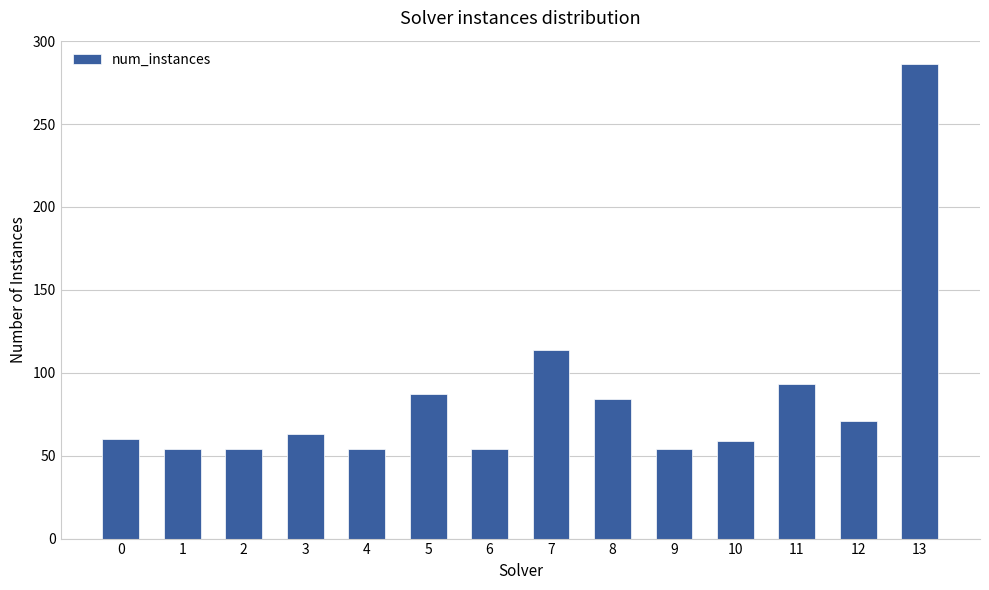

What is the value of the 3rd bar from the left?

54